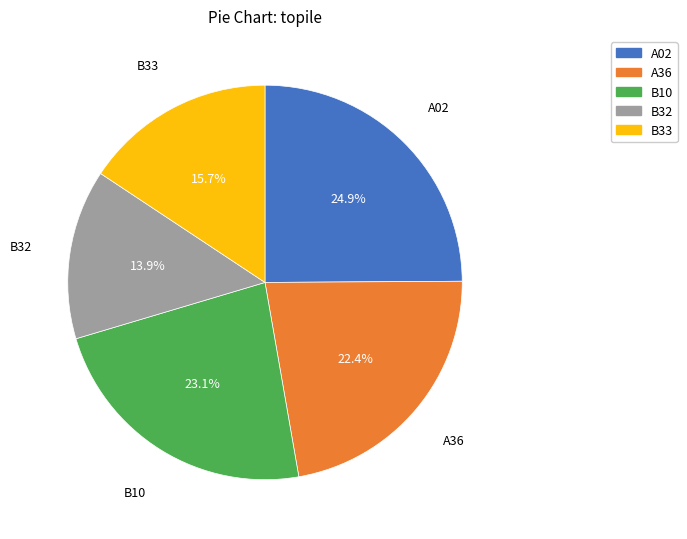

How many slices are in this pie chart?

5